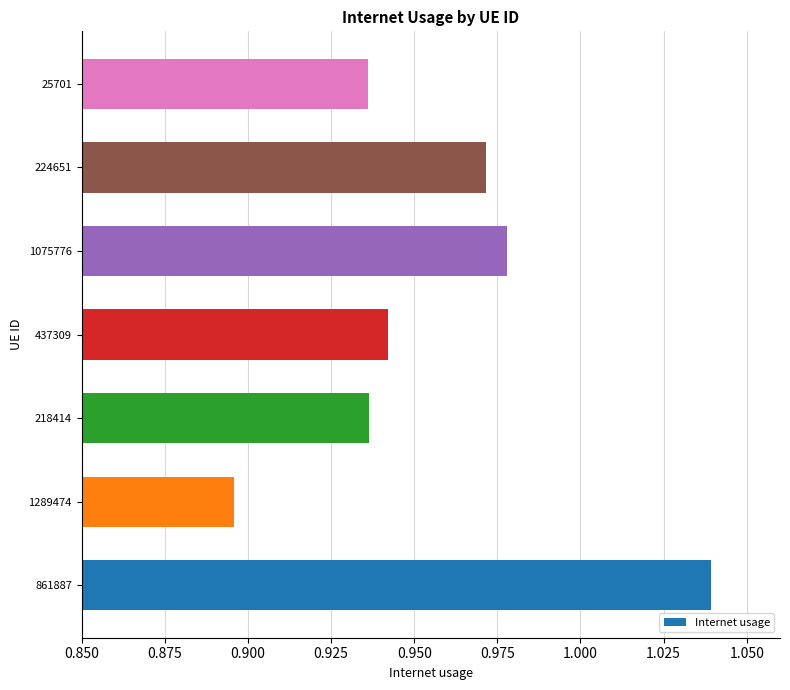

Between 218414 and 1289474, which is larger?

218414